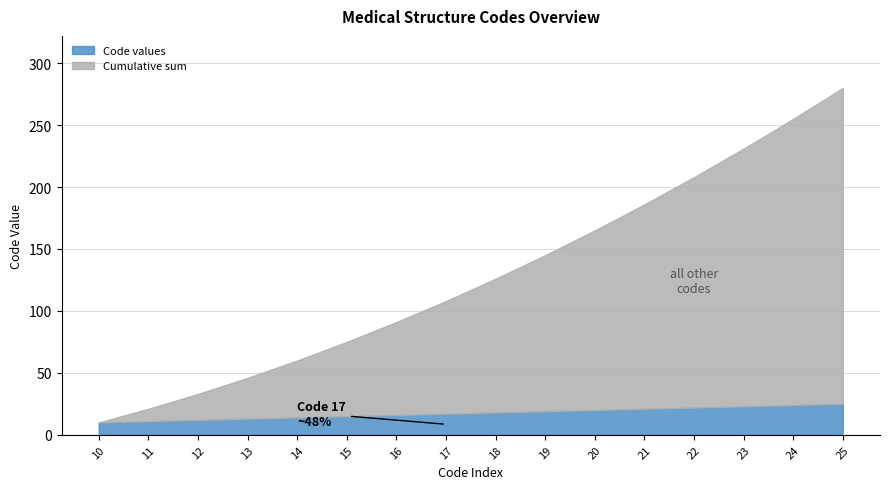

Which series changed the most between 10 and 17?

Cumulative sum